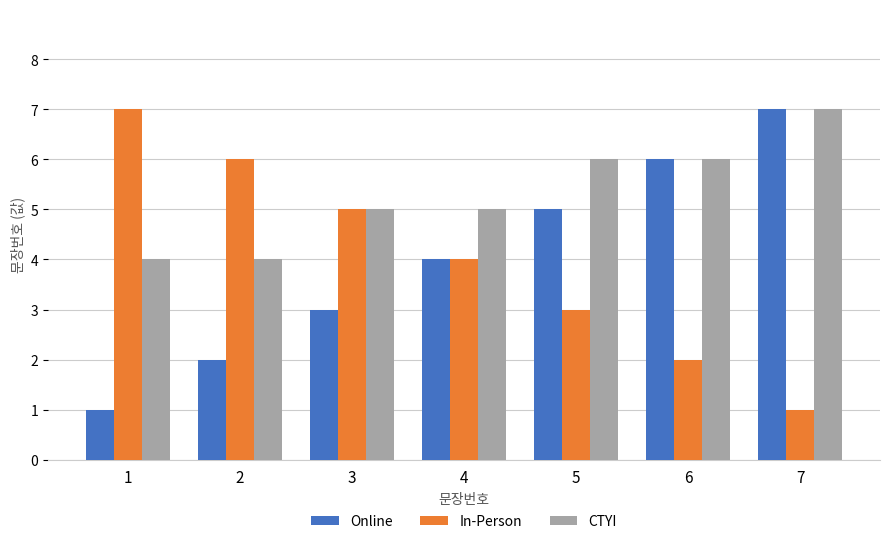

What are all the series names shown in the legend?

Online, In-Person, CTYI